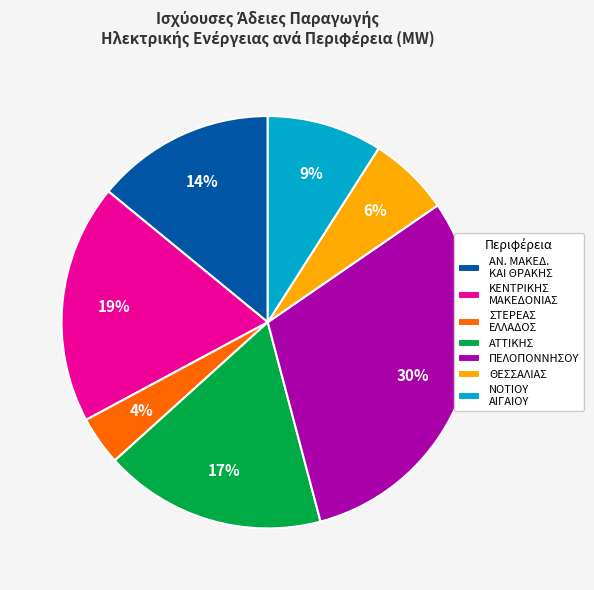

To the nearest percent, what is the average slice percentage?

14%